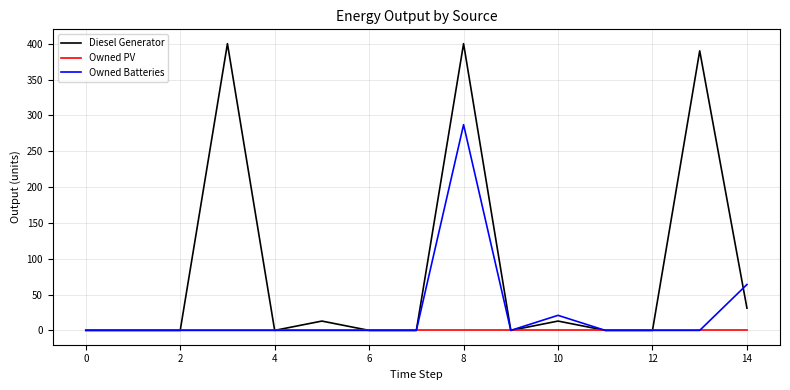

Rank the series by their maximum value, from highest to lowest.

Diesel Generator, Owned Batteries, Owned PV